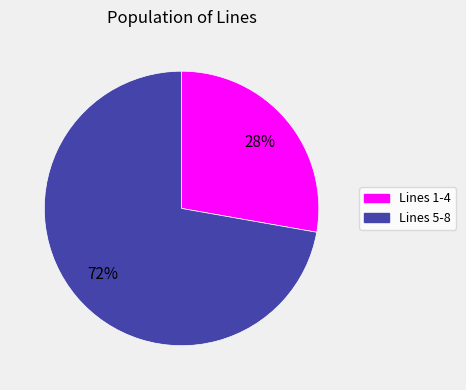

How many slices are in this pie chart?

2